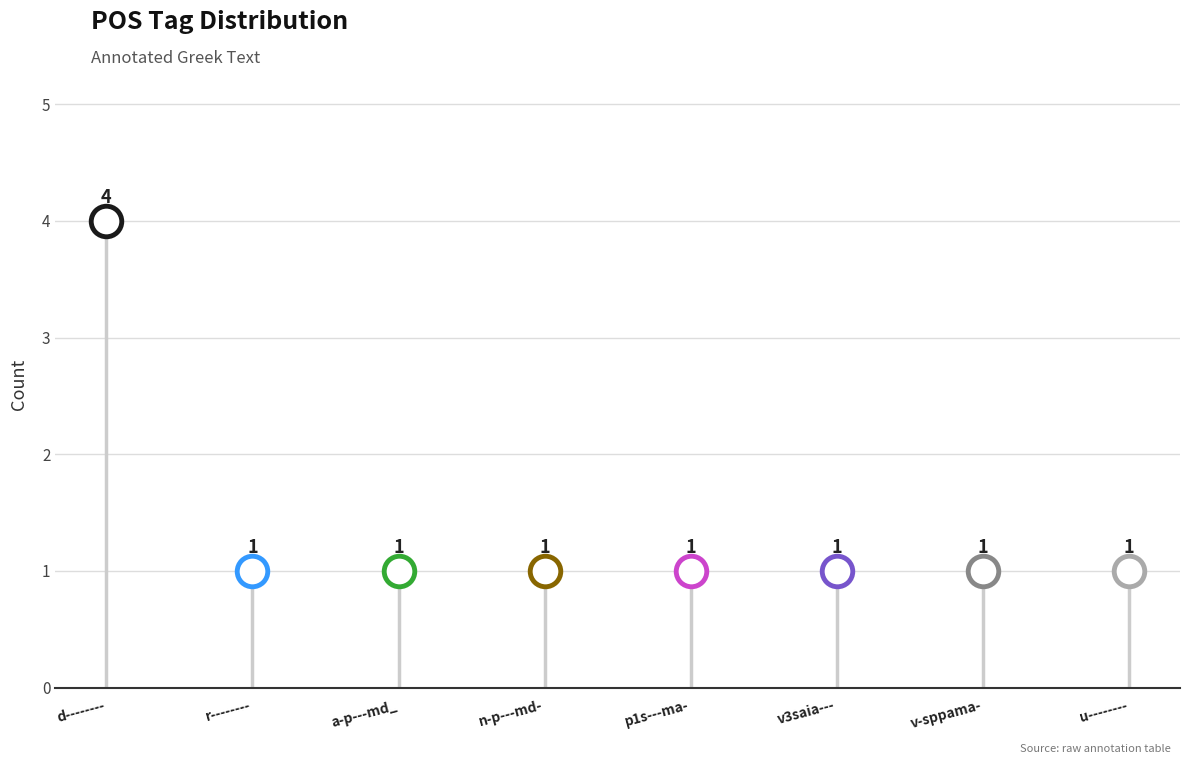

At which category does the chart reach its minimum across all series?

r--------